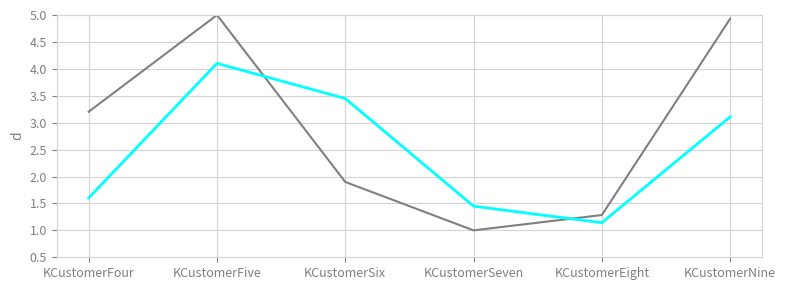

At which category is the sum across all series the highest?

KCustomerFive